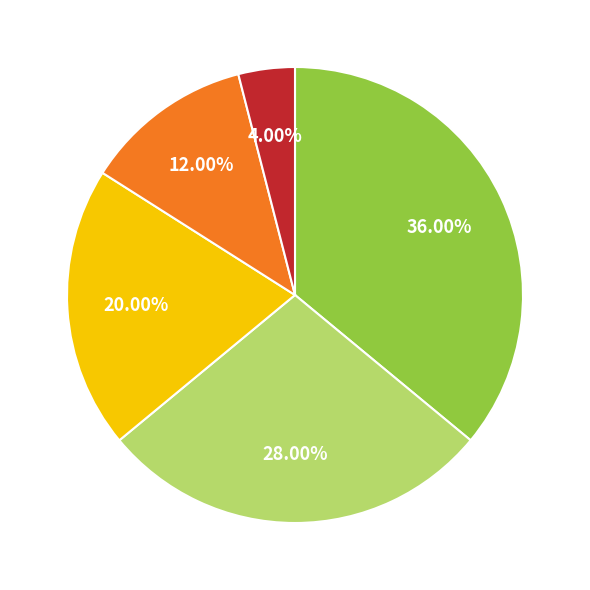

Is there a majority slice in this chart?

No